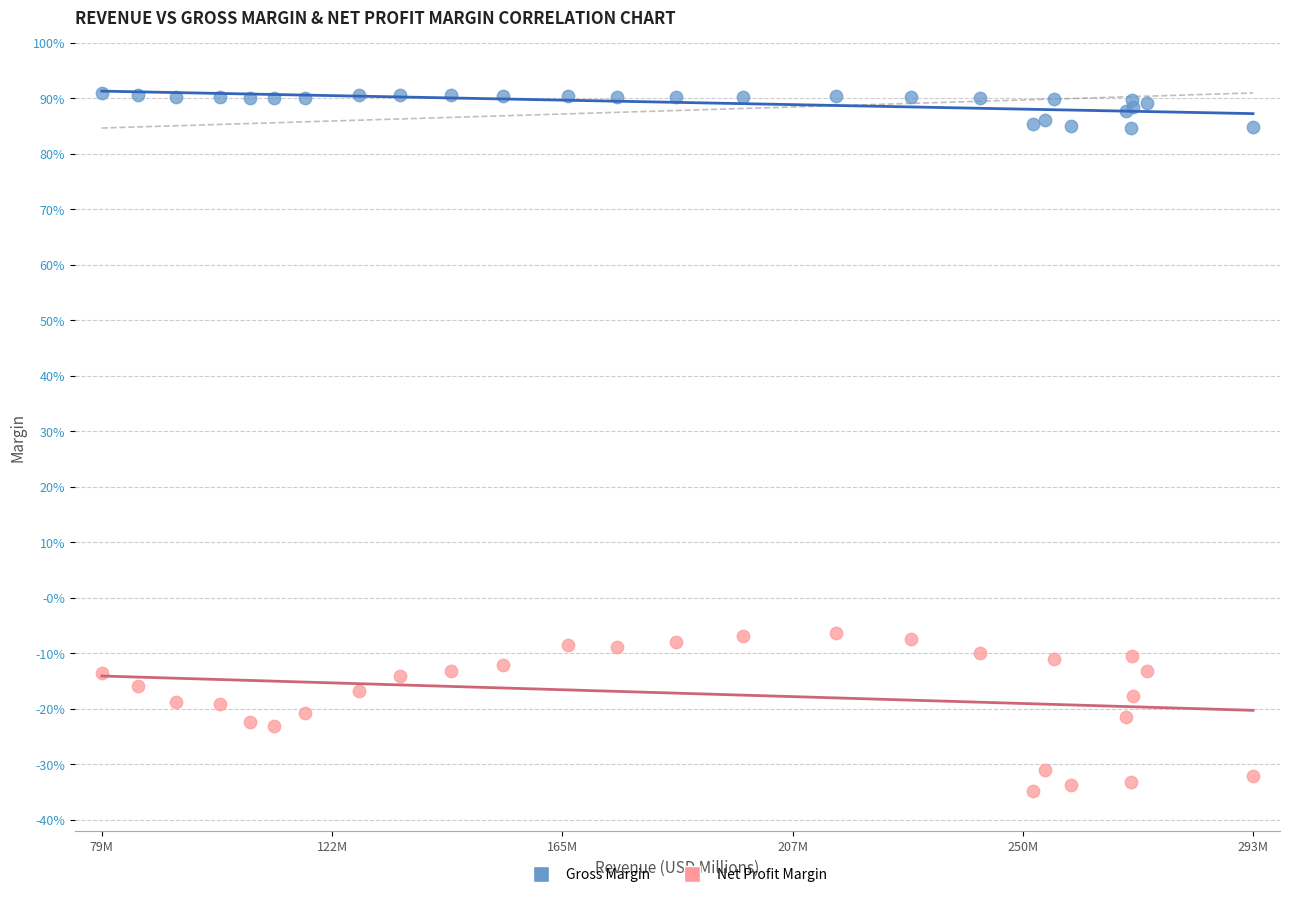

What are all the series names shown in the legend?

Gross Margin, Net Profit Margin